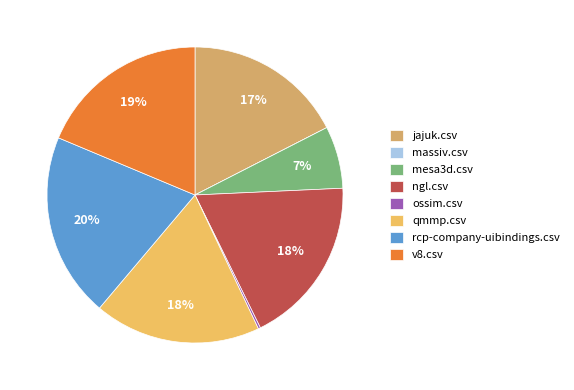

To the nearest percent, what is the difference between the jajuk.csv and massiv.csv slice percentages?

17%